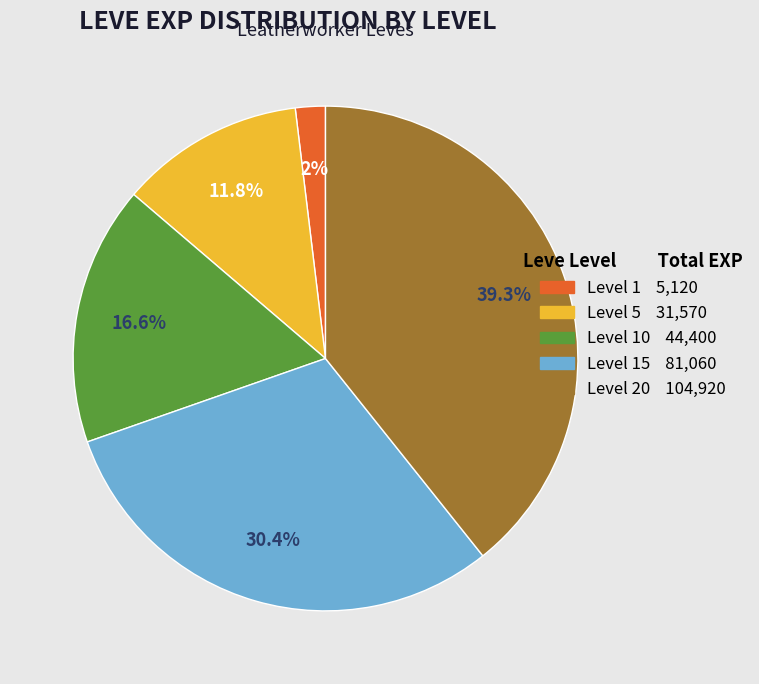

Count the number of slices in the pie.

5